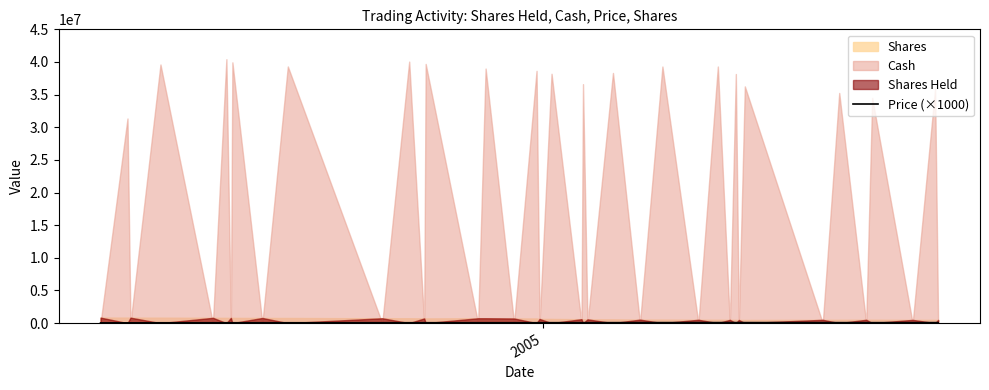

True or false: the data has more than 0 interior local peaks.

True